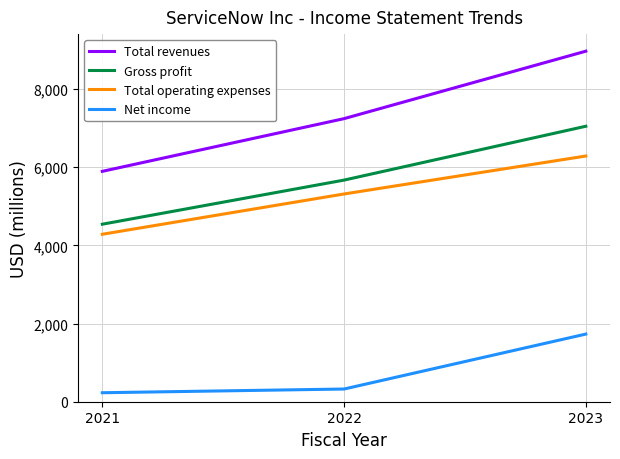

Which category has the highest value in the Gross profit series?

2023